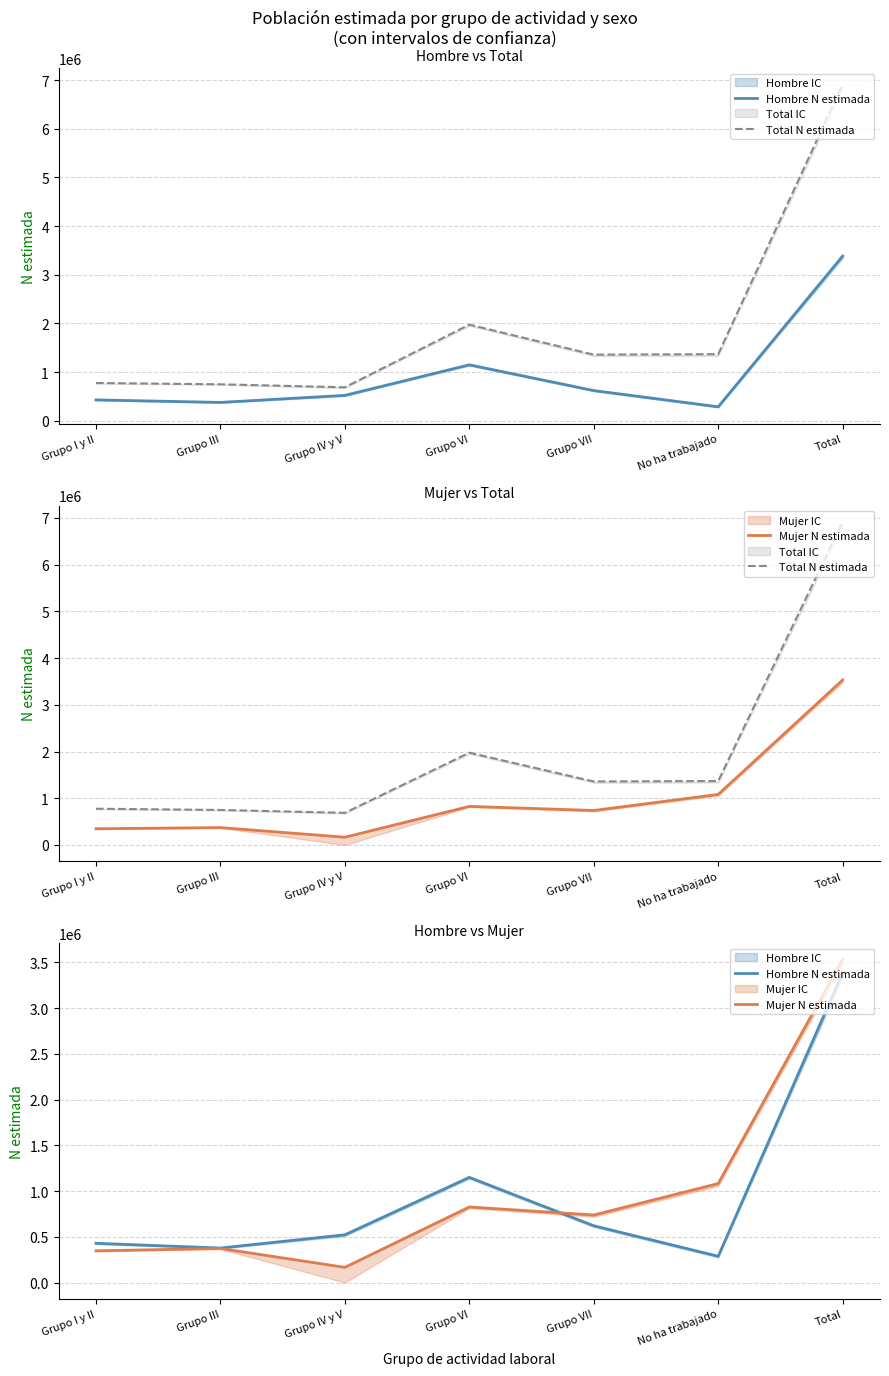

Rank the series by their maximum value, from highest to lowest.

Total N estimada, Mujer N estimada, Hombre N estimada